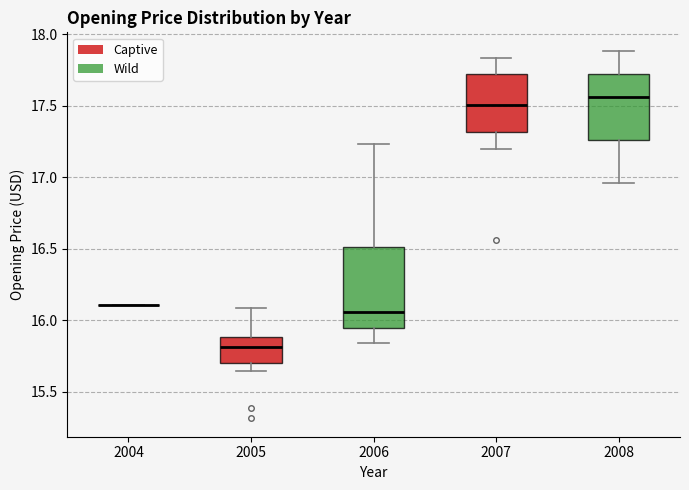

Reading left to right, read every box against the y-axis: the position of its median line, the range the box covers, and the ends of its whiskers. The values are not printed on the chart, so give them approximately, as read against the axis.

2004: box collapsed to a line at 16.10, whiskers 16.10 to 16.10
2005: median 15.80, box 15.70 to 15.90, whiskers 15.65 to 16.10
2006: median 16.05, box 15.95 to 16.50, whiskers 15.85 to 17.25
2007: median 17.50, box 17.30 to 17.70, whiskers 17.20 to 17.85
2008: median 17.55, box 17.25 to 17.70, whiskers 16.95 to 17.90